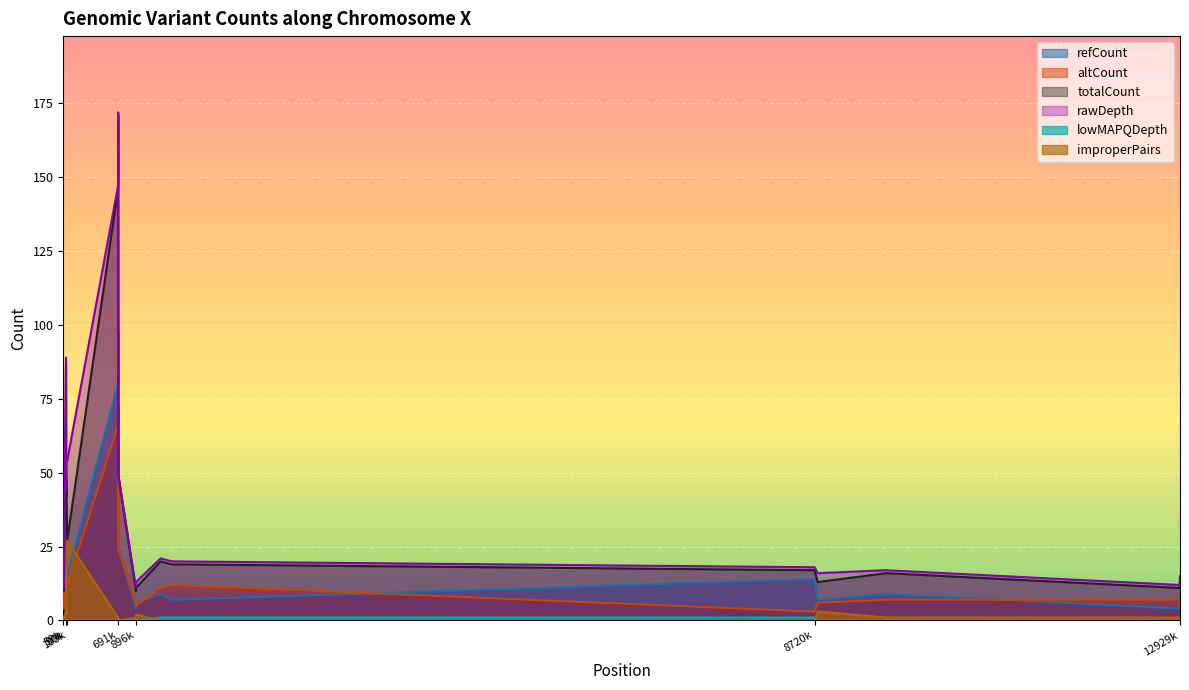

How many values in the lowMAPQDepth series exceed 0?

3